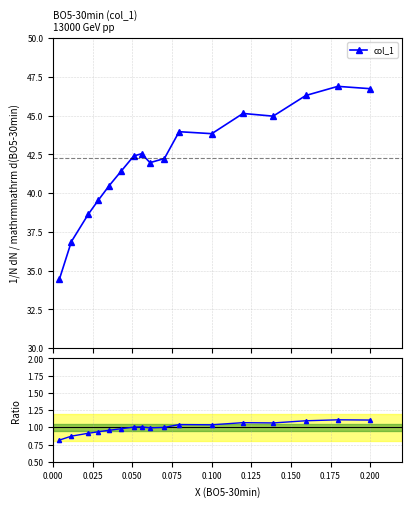

How many series are shown in this chart?

1